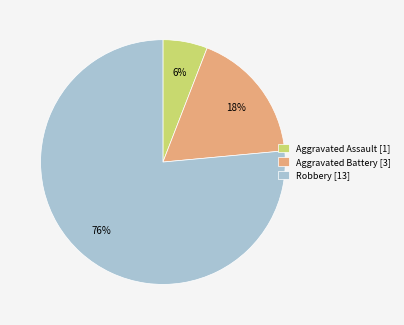

Is there any slice that represents more than half of the pie?

Yes